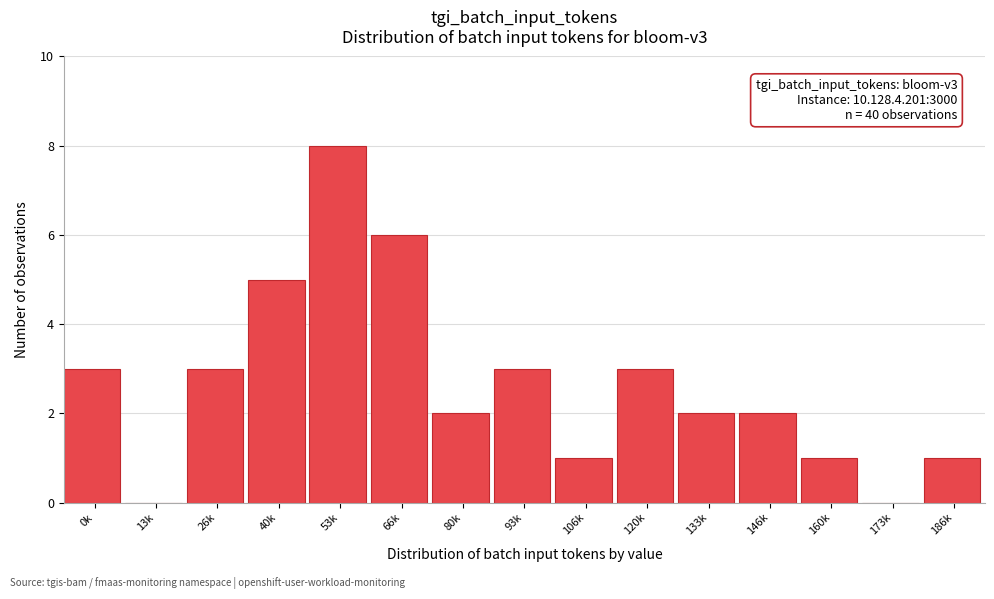

Reading left to right, list all the values displayed in this chart.

0k=3	13k=0	26k=3	40k=5	53k=8	66k=6	80k=2	93k=3	106k=1	120k=3	133k=2	146k=2	160k=1	173k=0	186k=1